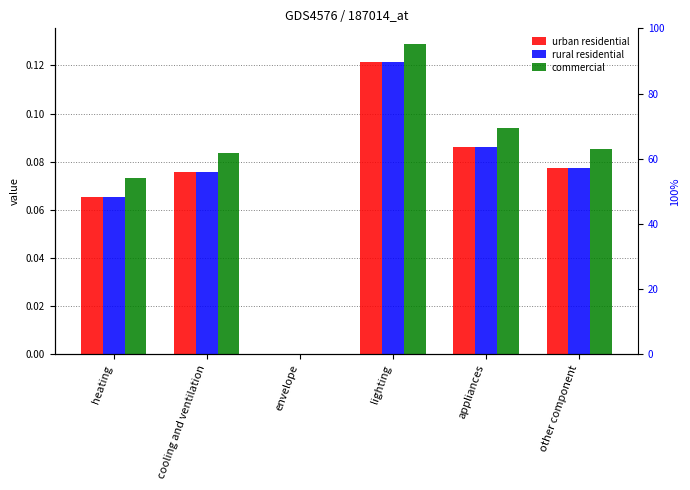

List the series in order of their peak value, highest first.

commercial, urban residential, rural residential